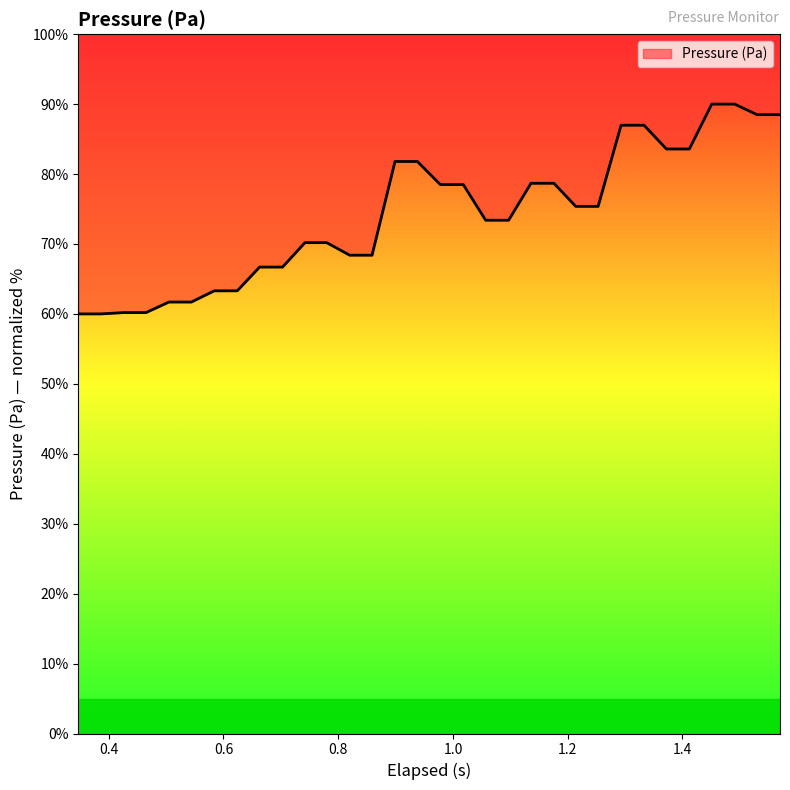

What is the minimum value shown in the chart?

60.0